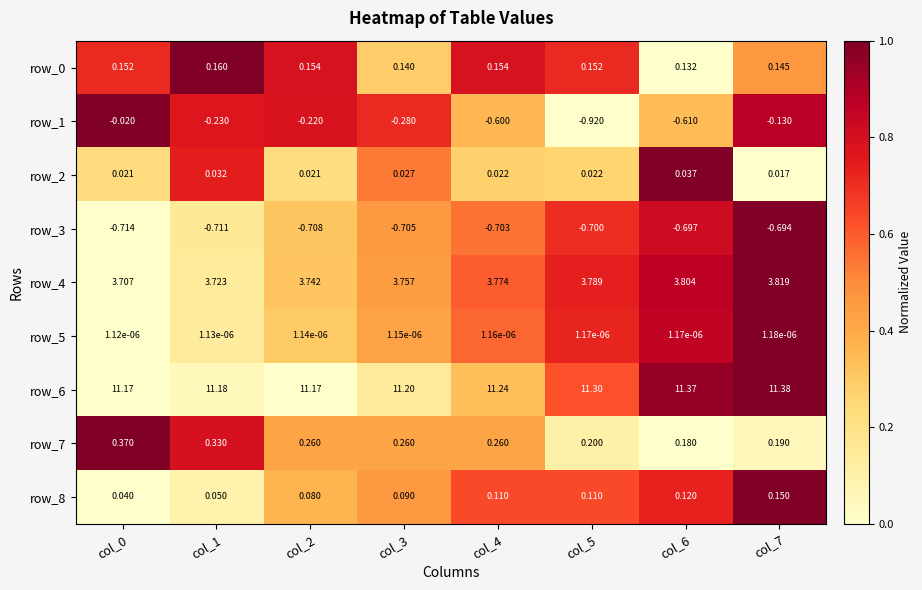

Is the value of row_0 at col_6 greater than the value of row_4 at col_7?

No